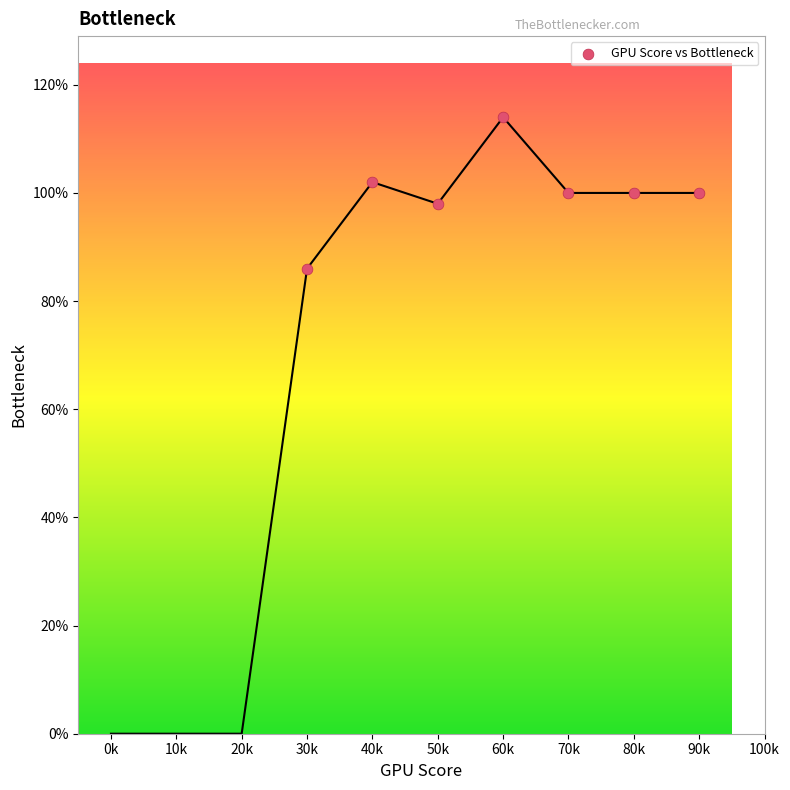

What is the range of X values (max minus min)?

6